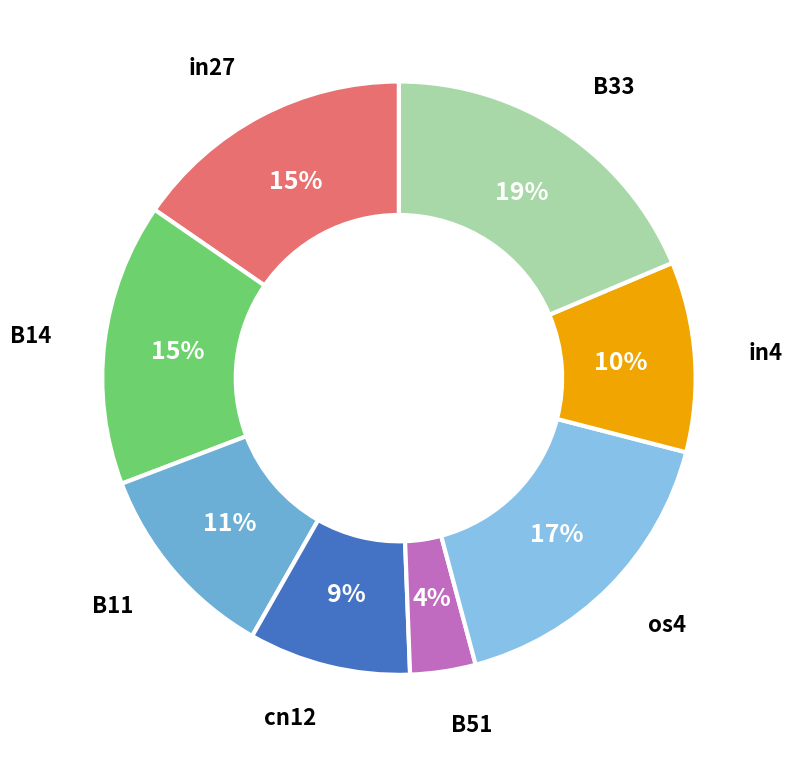

Is there a majority slice in this chart?

No